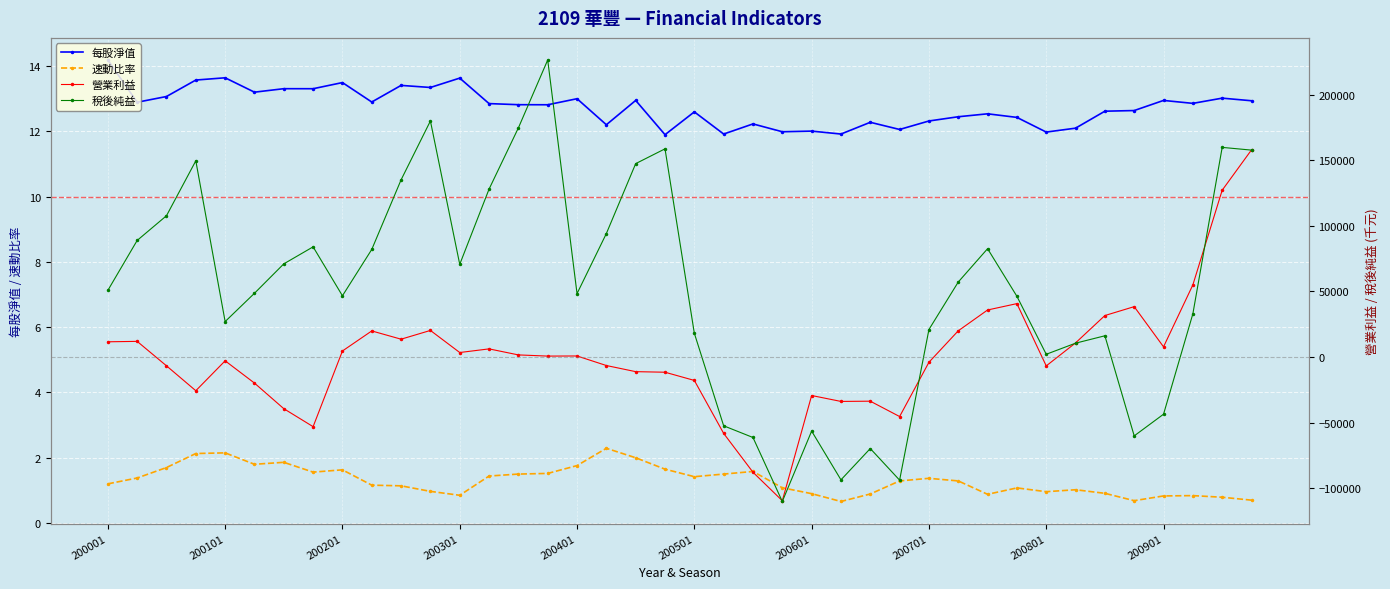

True or false: 速動比率 and 每股淨值 cross at least once.

False